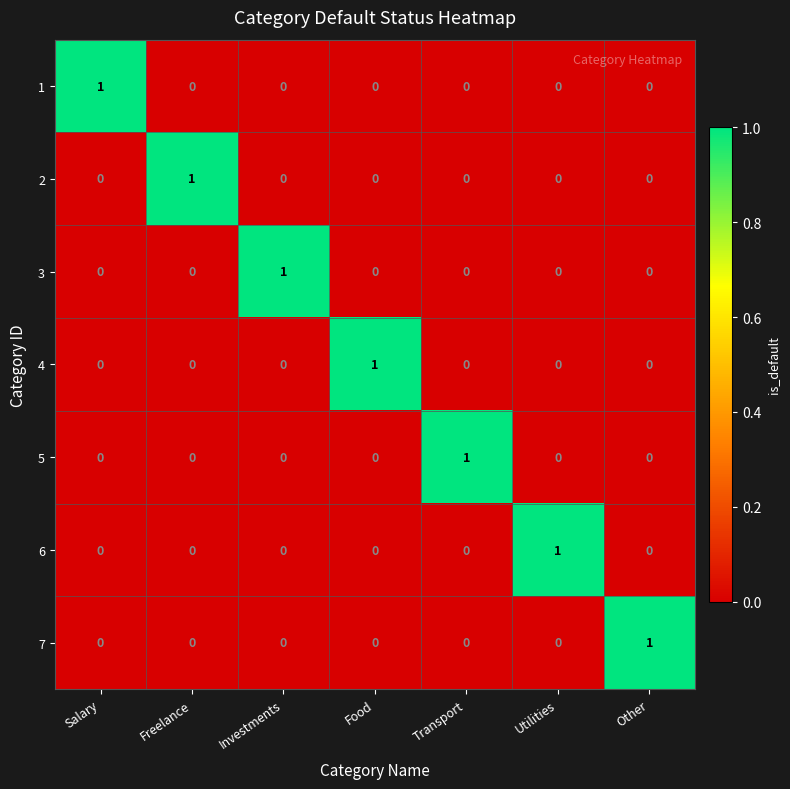

How many 2 values are between 0 and 1?

7